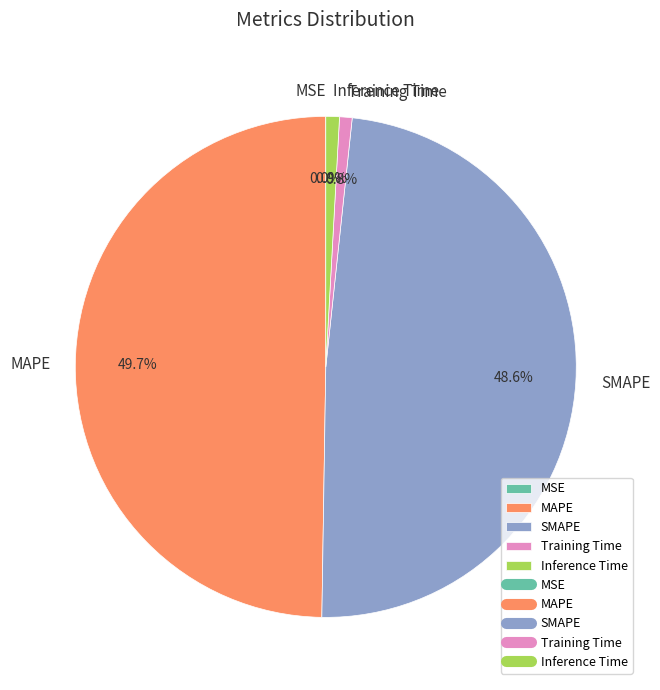

What is the largest slice in the pie chart?

MAPE